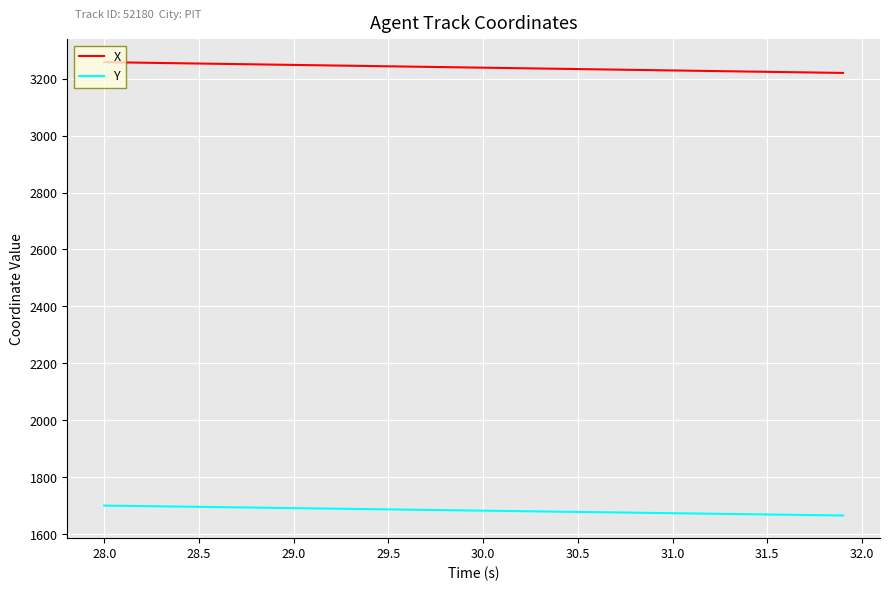

True or false: X and Y cross at least once.

False